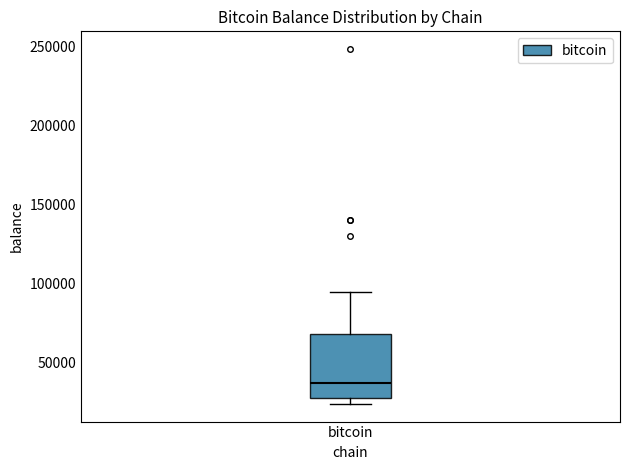

Transcribe this box plot: give where the median line is, the range the box spans, and where the two whiskers end, as read against the y-axis. The values are not printed on the chart, so give them approximately, as read against the axis.

median 35000, box 30000 to 70000, whiskers 25000 to 95000